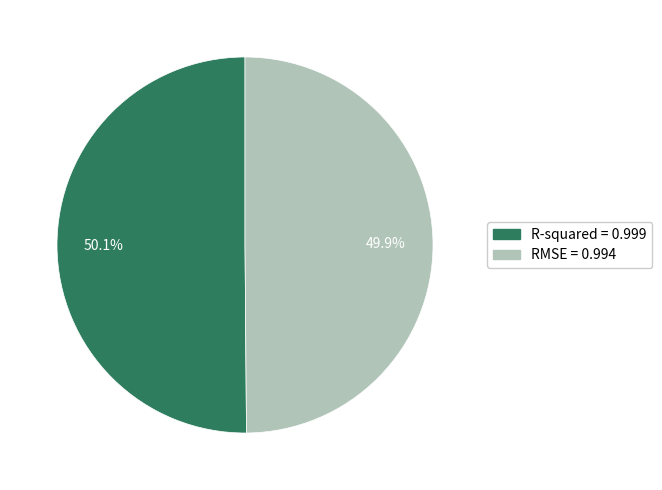

What percentage is the RMSE slice, to the nearest percent?

50%